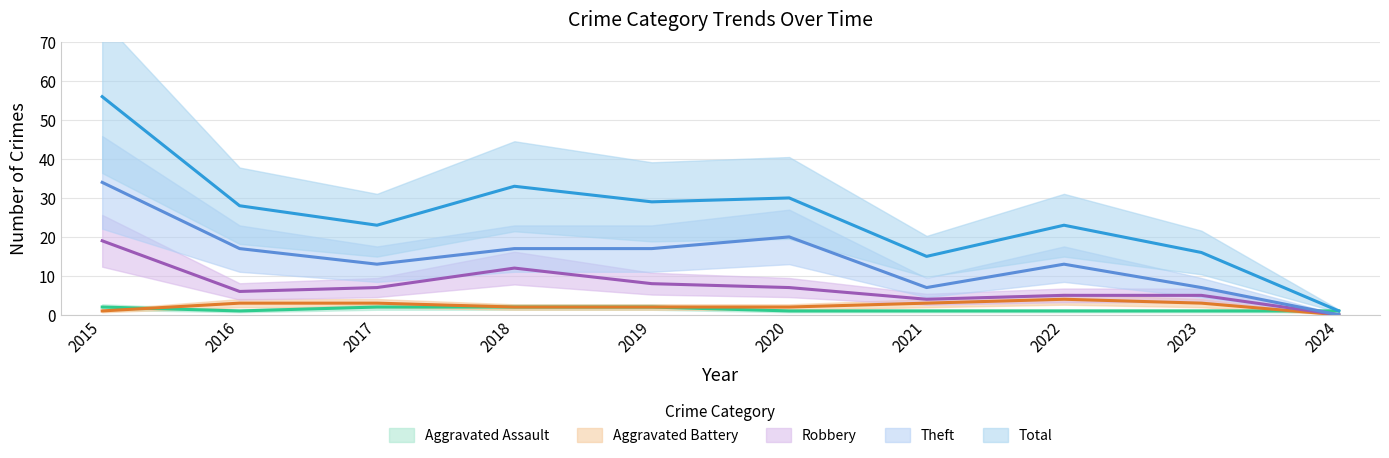

Rank the series by their maximum value, from highest to lowest.

Total, Theft, Robbery, Aggravated Battery, Aggravated Assault